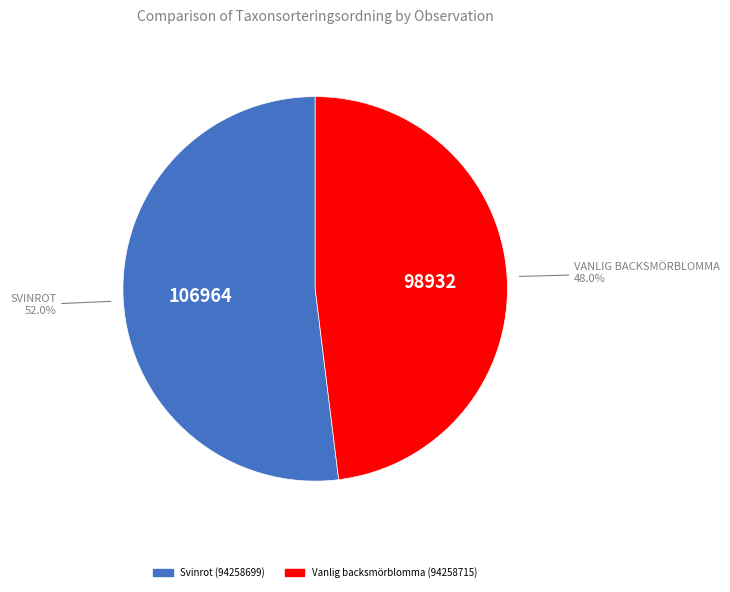

How many segments does this pie chart have?

2